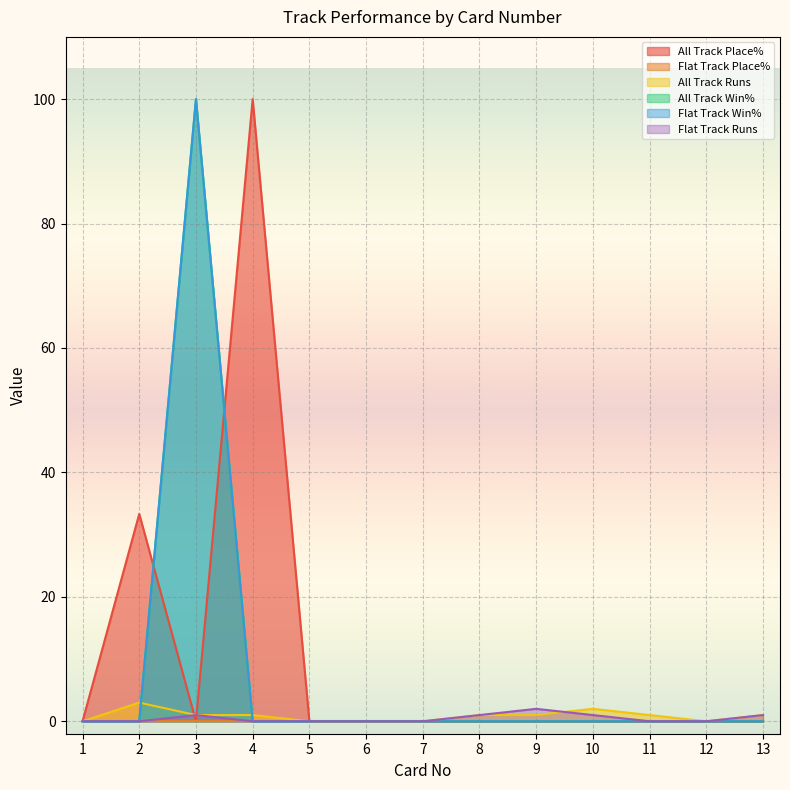

Which series changed the most between 6 and 10?

All Track Runs